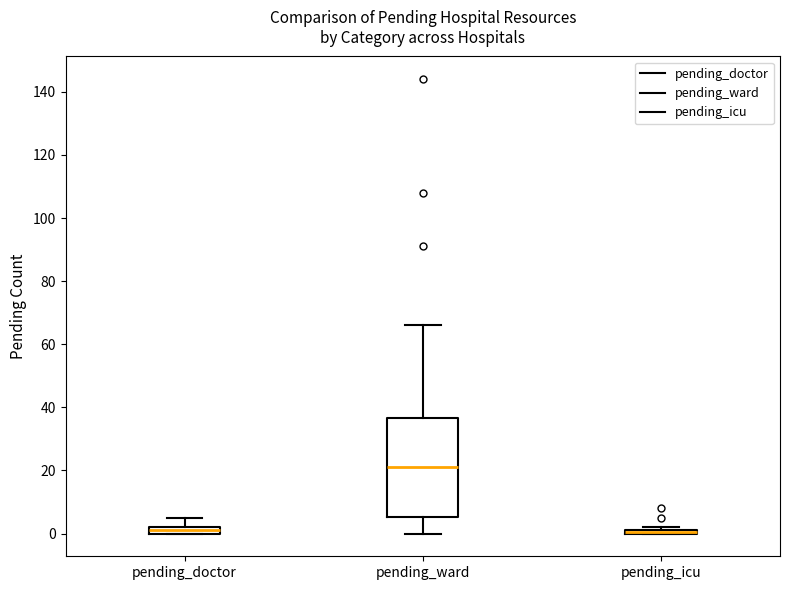

Where is the lower edge of the box for pending_icu on the y-axis? The values are not printed on the chart, so give them approximately, as read against the axis.

0